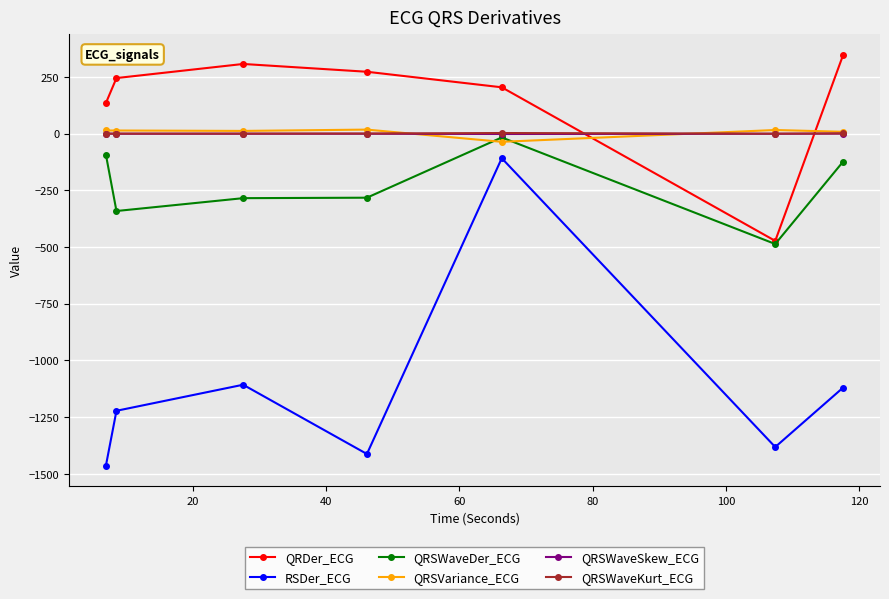

Which series has the largest range (max minus min)?

RSDer_ECG